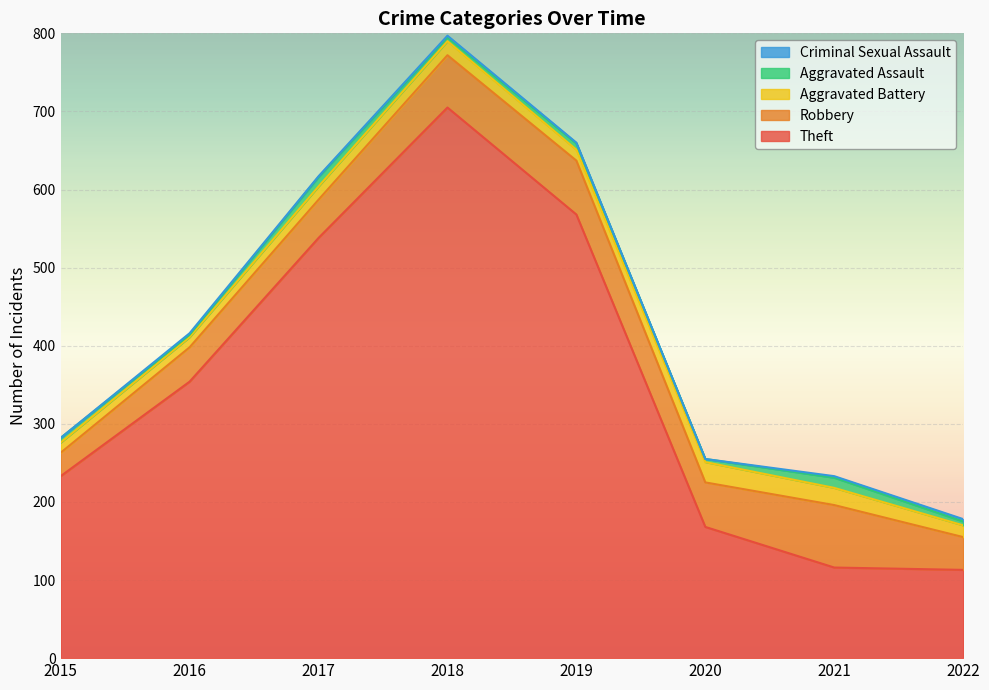

True or false: Robbery has a value of 108 at 2019.

False